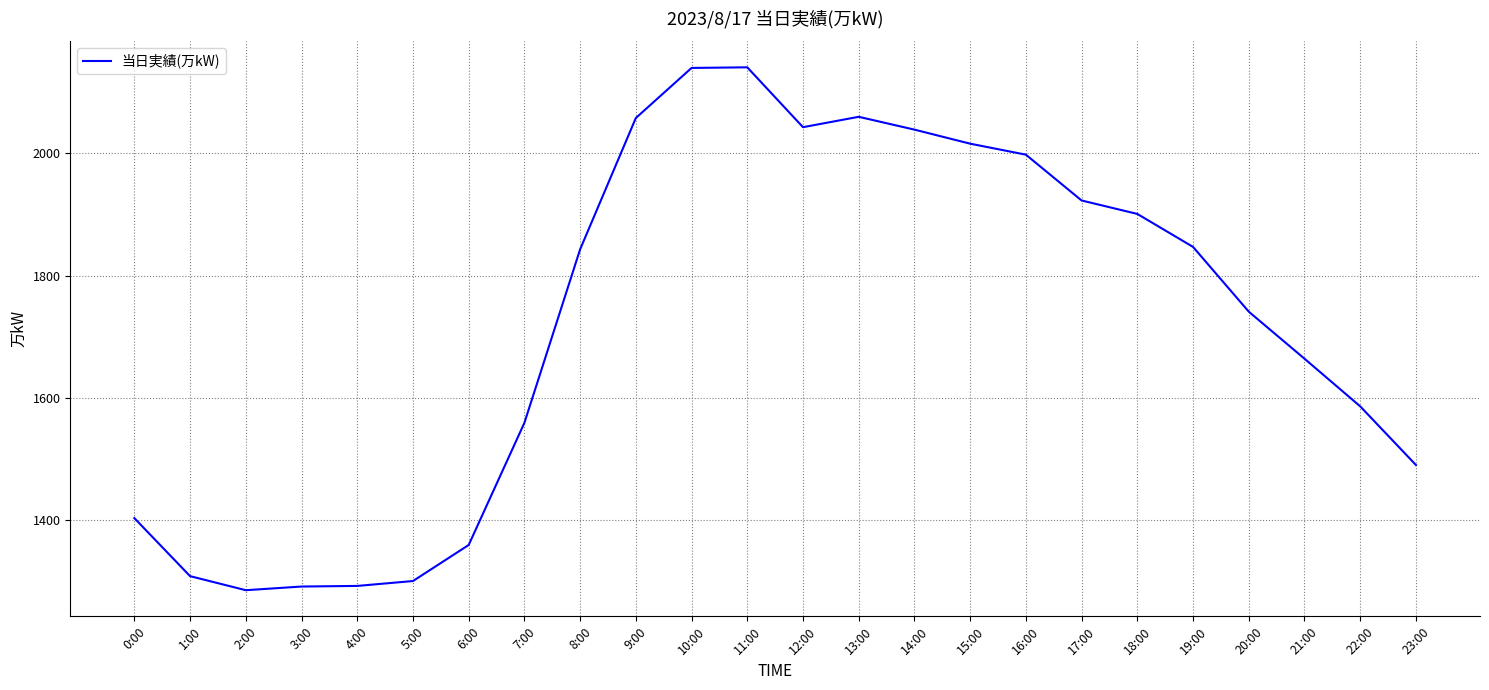

Where is the data nearest to the value 1713?

20:00